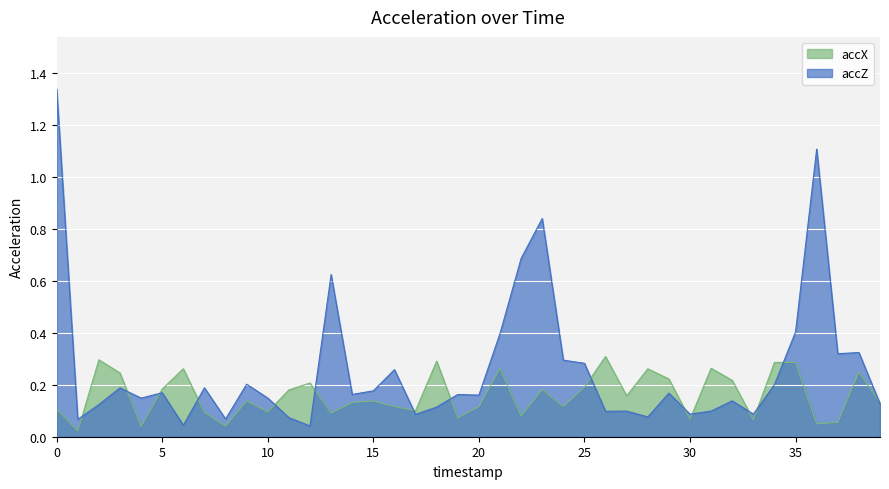

True or false: accX has a value of 0.4 at 34.

False